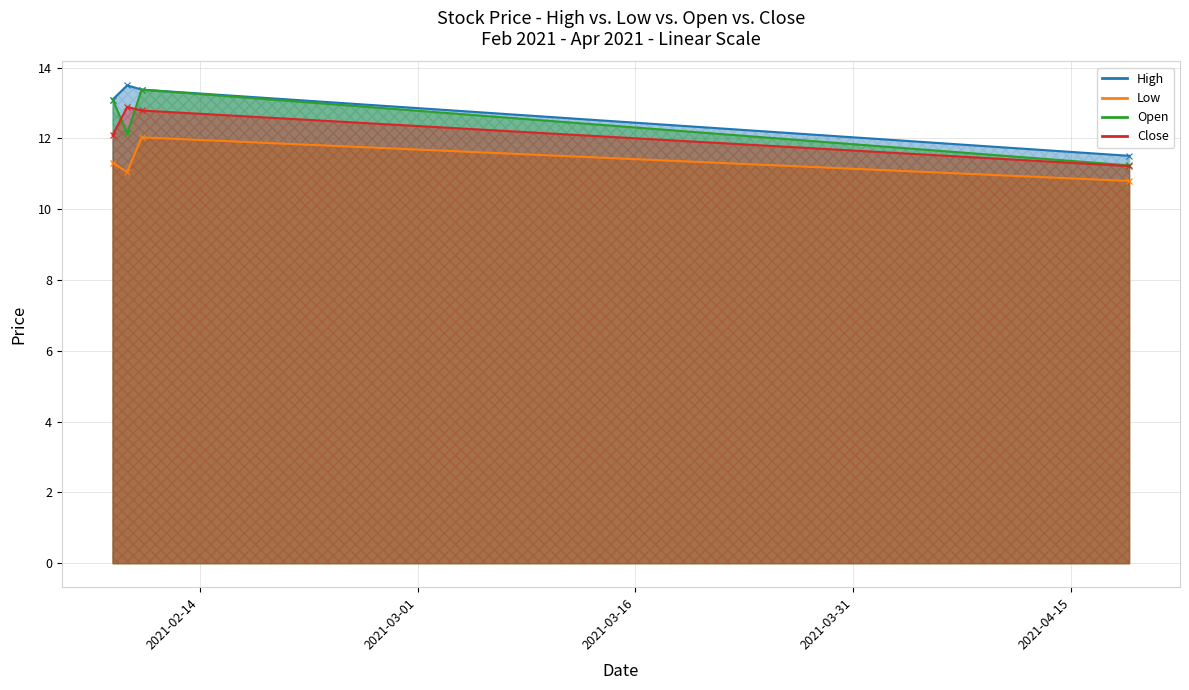

True or false: Close and High cross at least once.

False